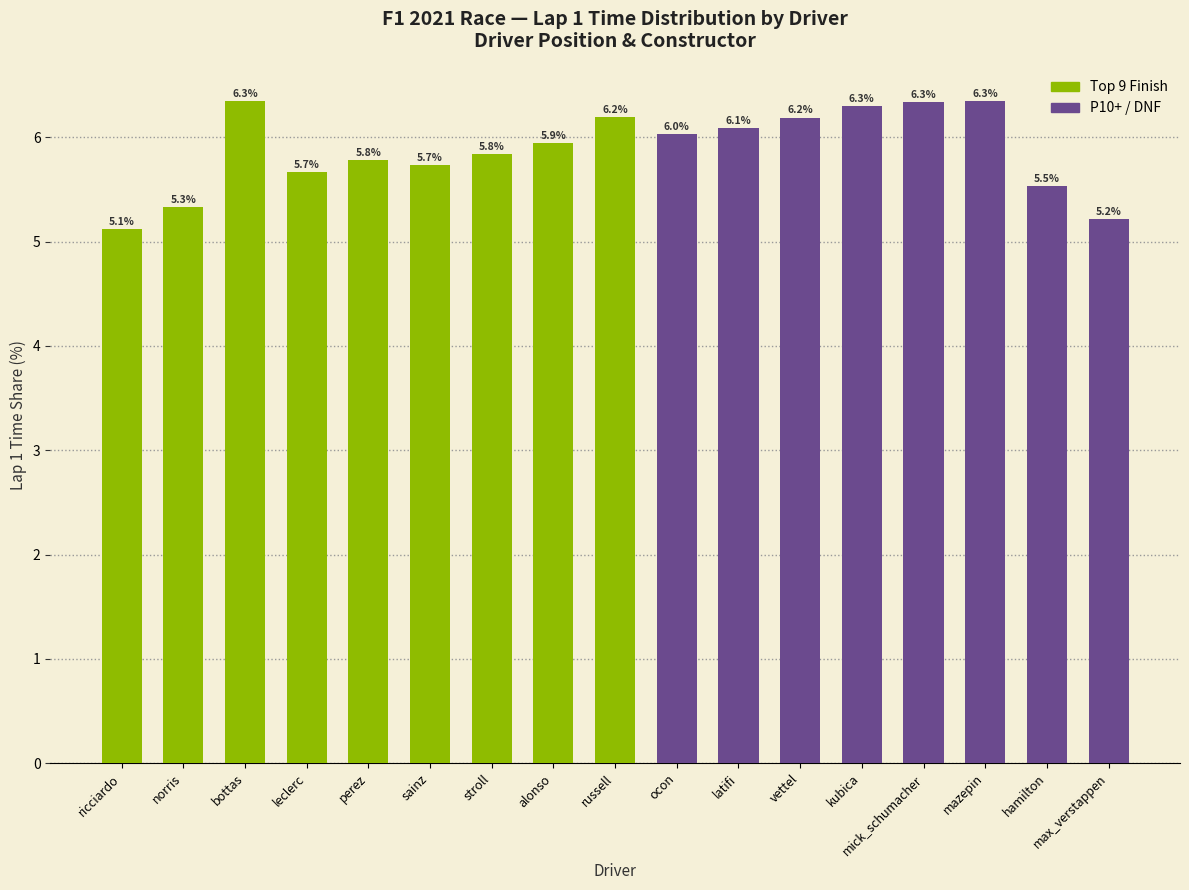

What is the minimum value shown in the chart?

5.1